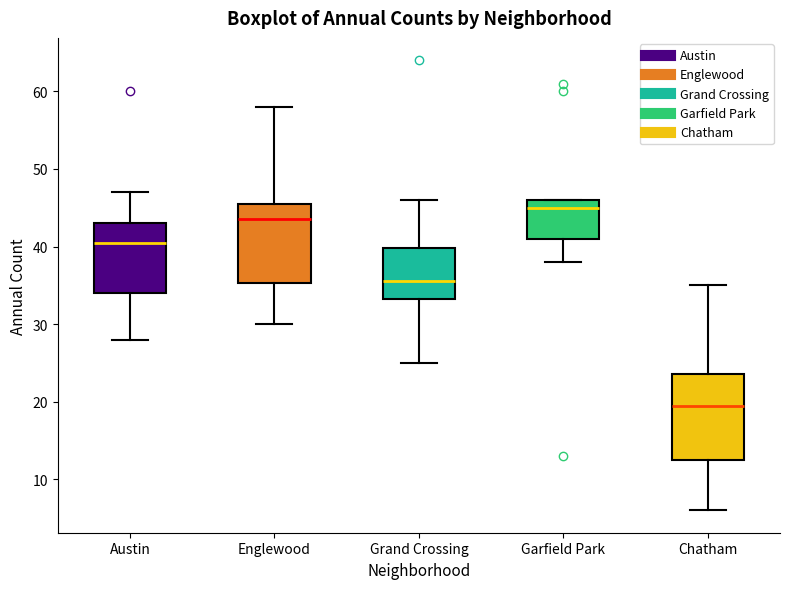

Which box's median line is the highest?

Garfield Park